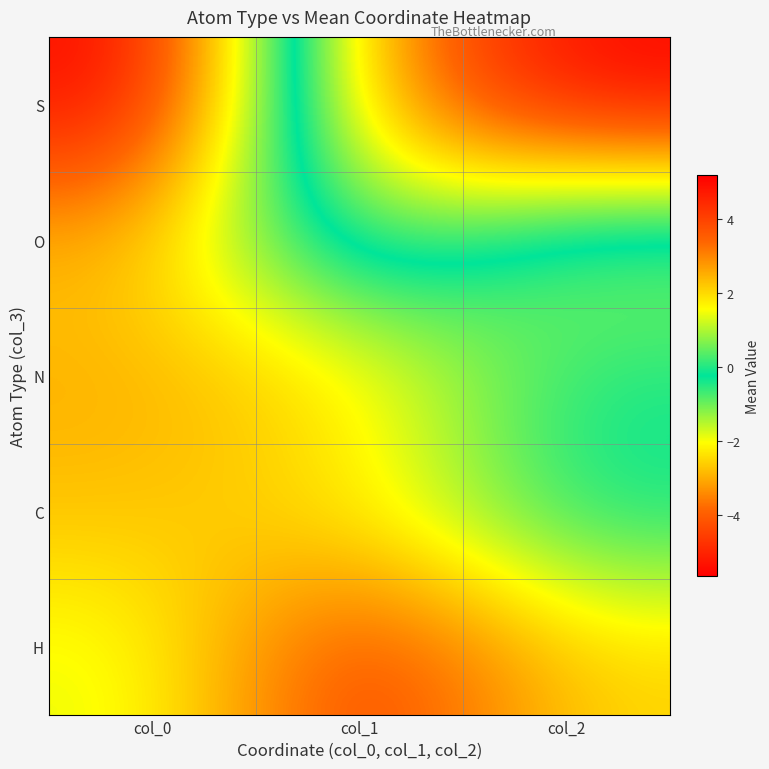

Which series changed the most between col_0 and col_1?

S